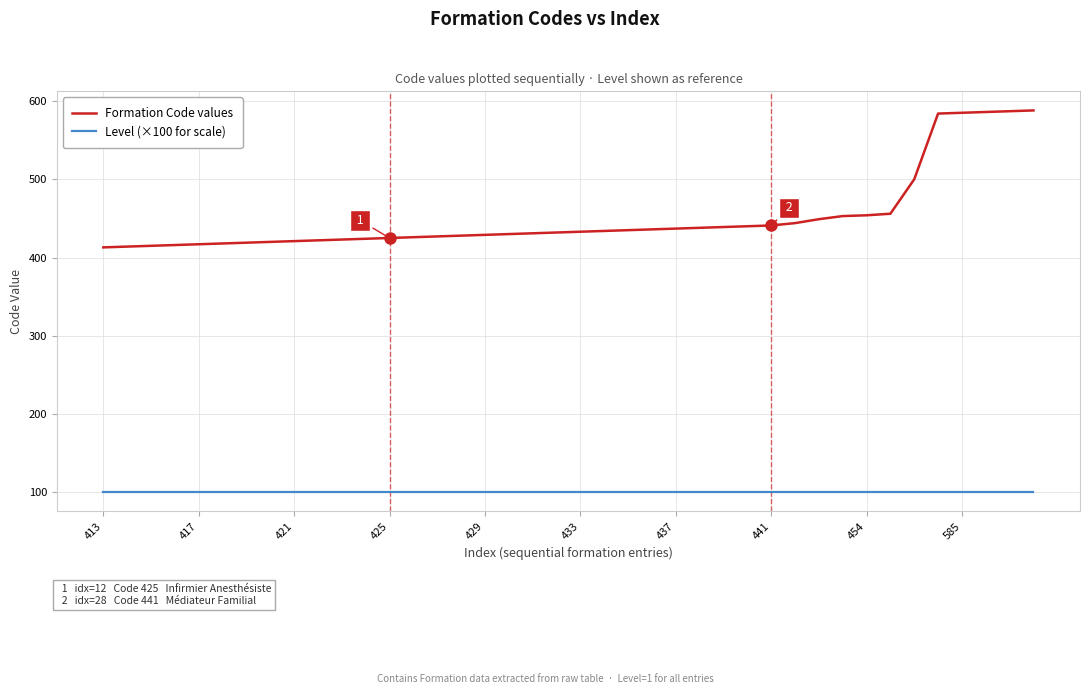

List the series in order of their peak value, lowest first.

Level (×100 for scale), Formation Code values